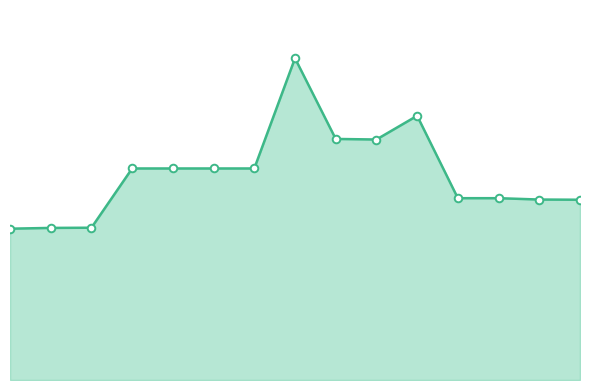

Is this an area chart (filled region under the line)?

Yes